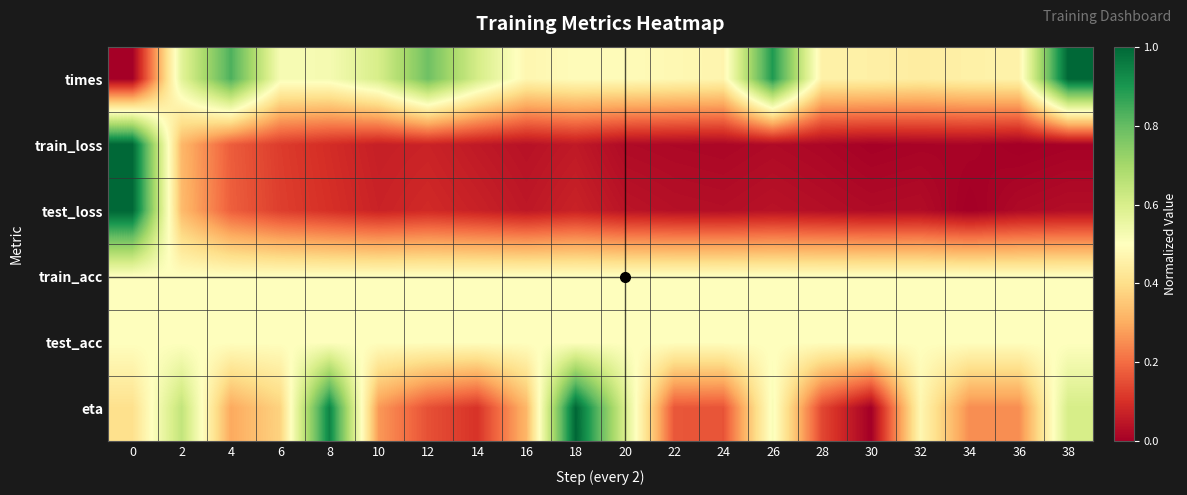

Which series changed the most between 4 and 14?

times